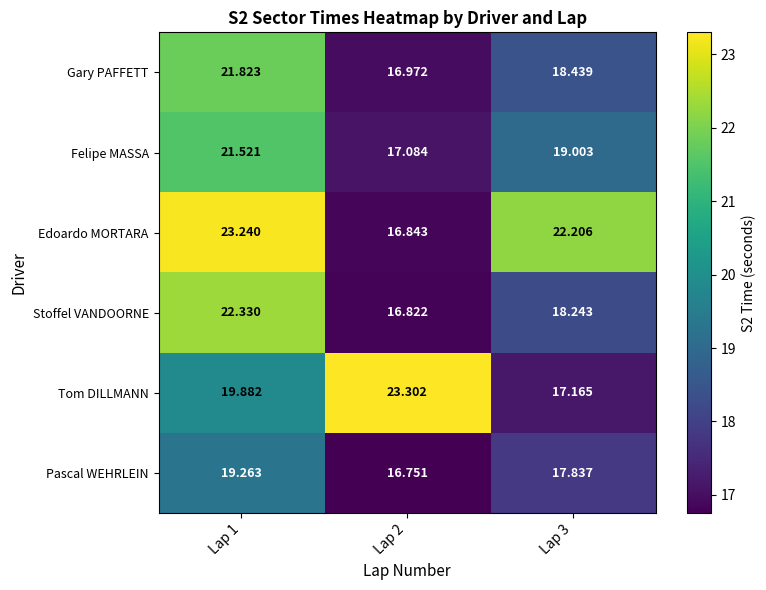

Which series has the largest range (max minus min)?

Edoardo MORTARA